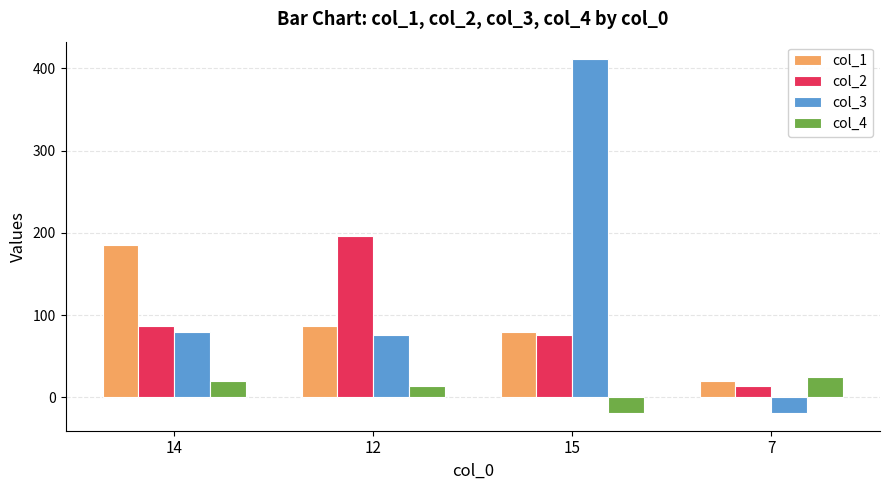

Reading left to right, list all the values displayed in this chart.

col_1: 185.0	86.5	80.0	20.0
col_2: 86.5	196.0	76.0	13.5
col_3: 80.0	76.0	411.0	-19.0
col_4: 20.0	13.5	-19.0	25.0